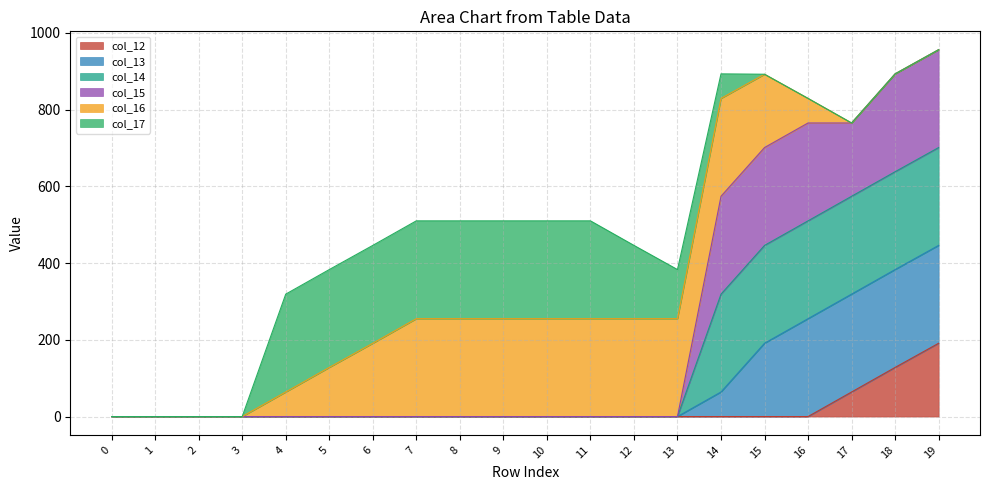

The value of col_12 at 10 is 0. True or false?

True